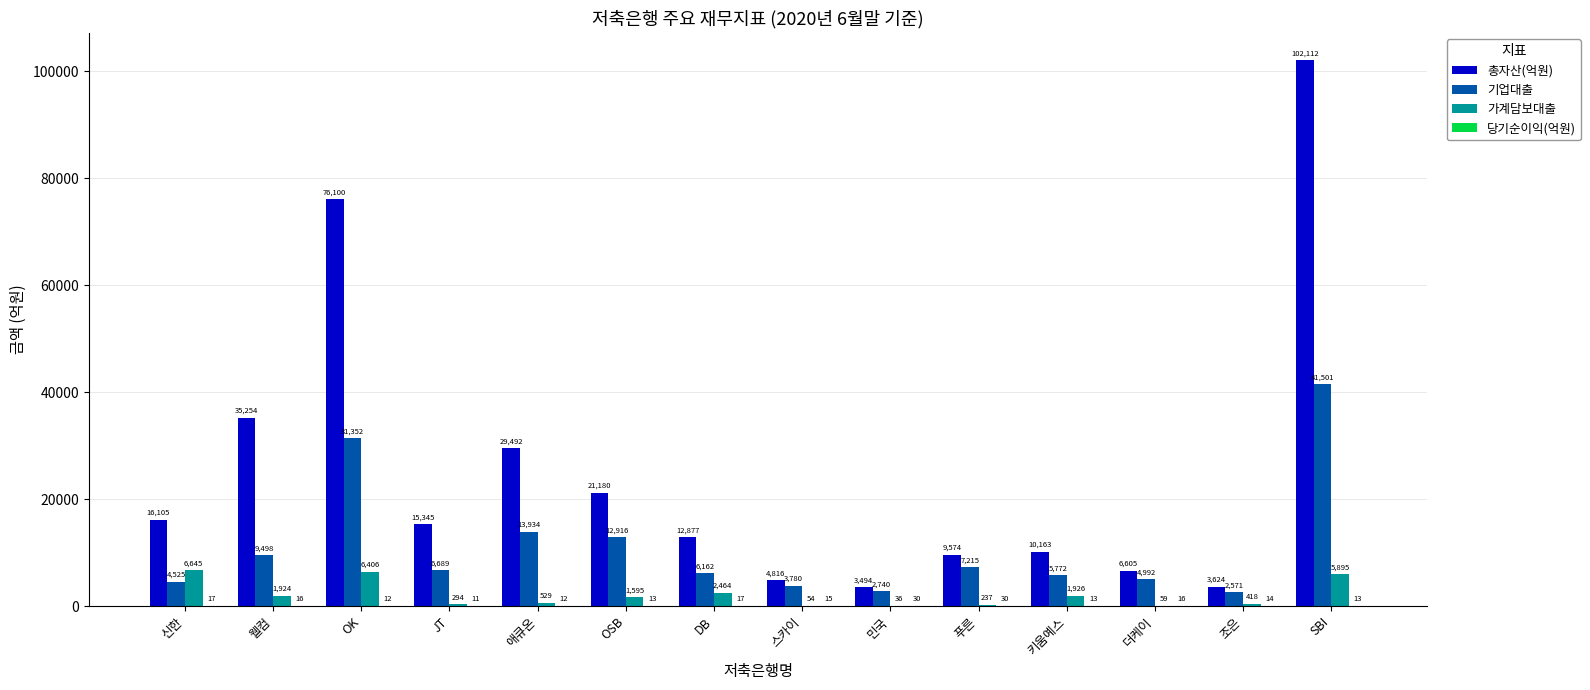

At which category is the sum across all series the highest?

SBI